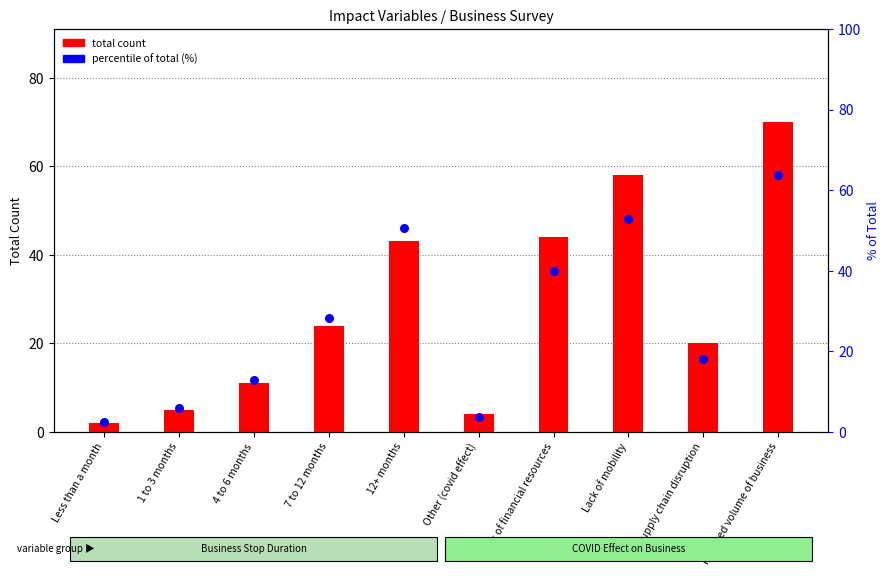

Which has a higher value, Lack of mobility or Lack of financial resources?

Lack of mobility